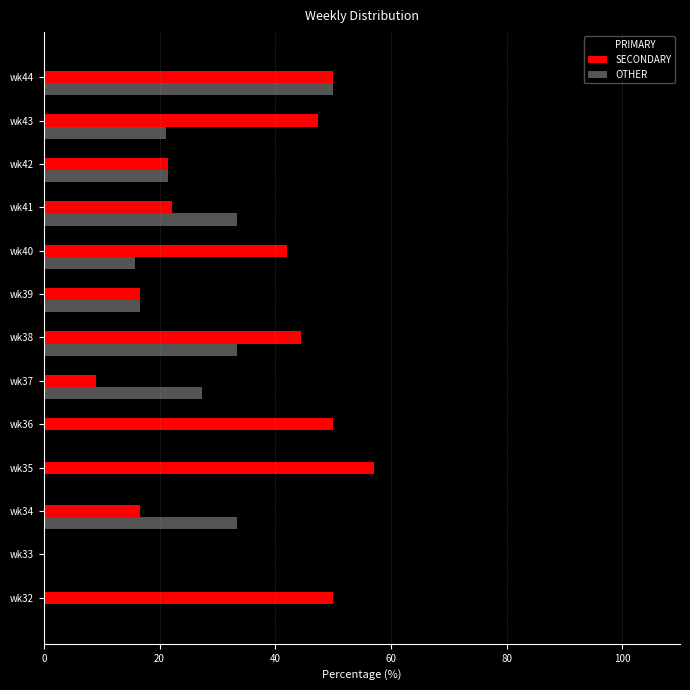

How many data points does each series have?

13